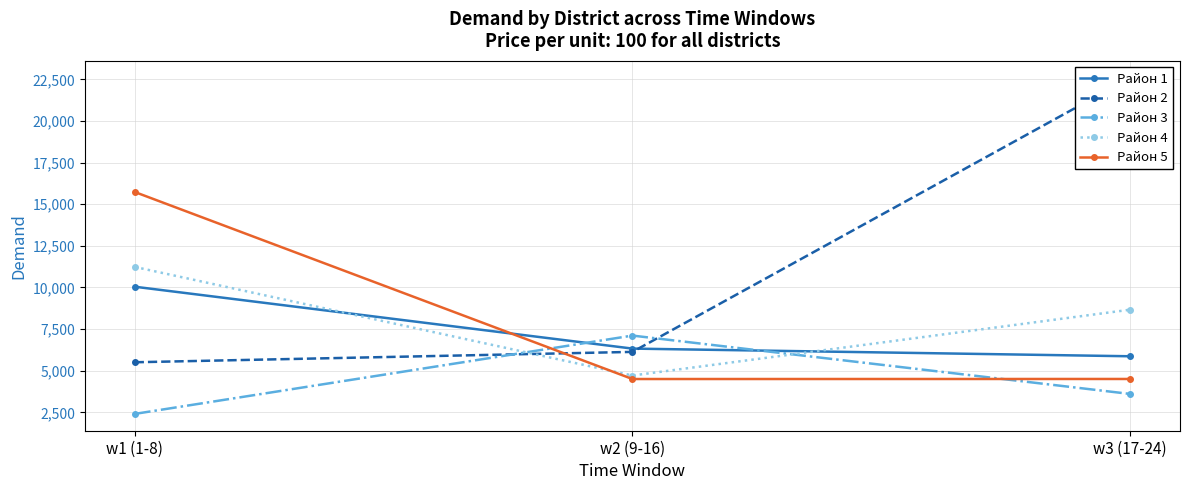

The value of Район 4 at w1 (1-8) is 7786. True or false?

False